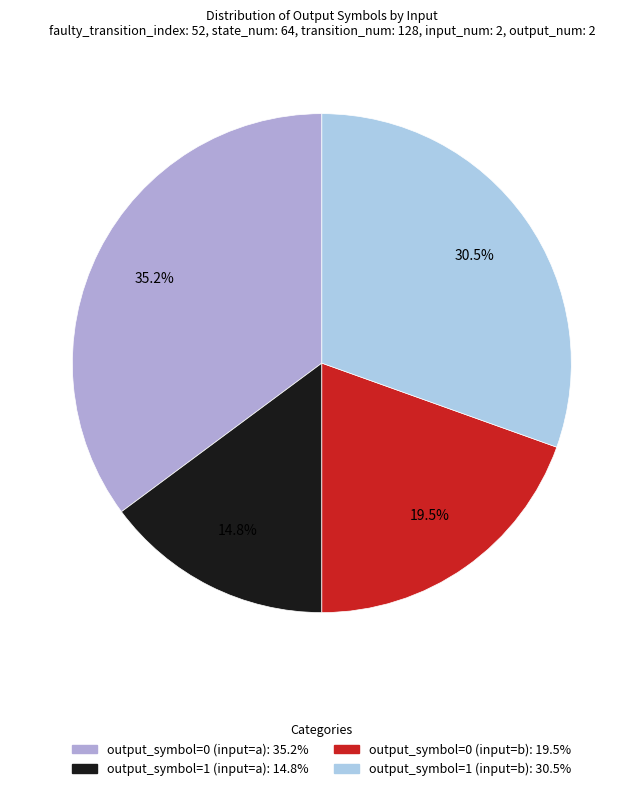

Is the sum of output_symbol=0 (input=a) and output_symbol=0 (input=b) greater than half?

Yes